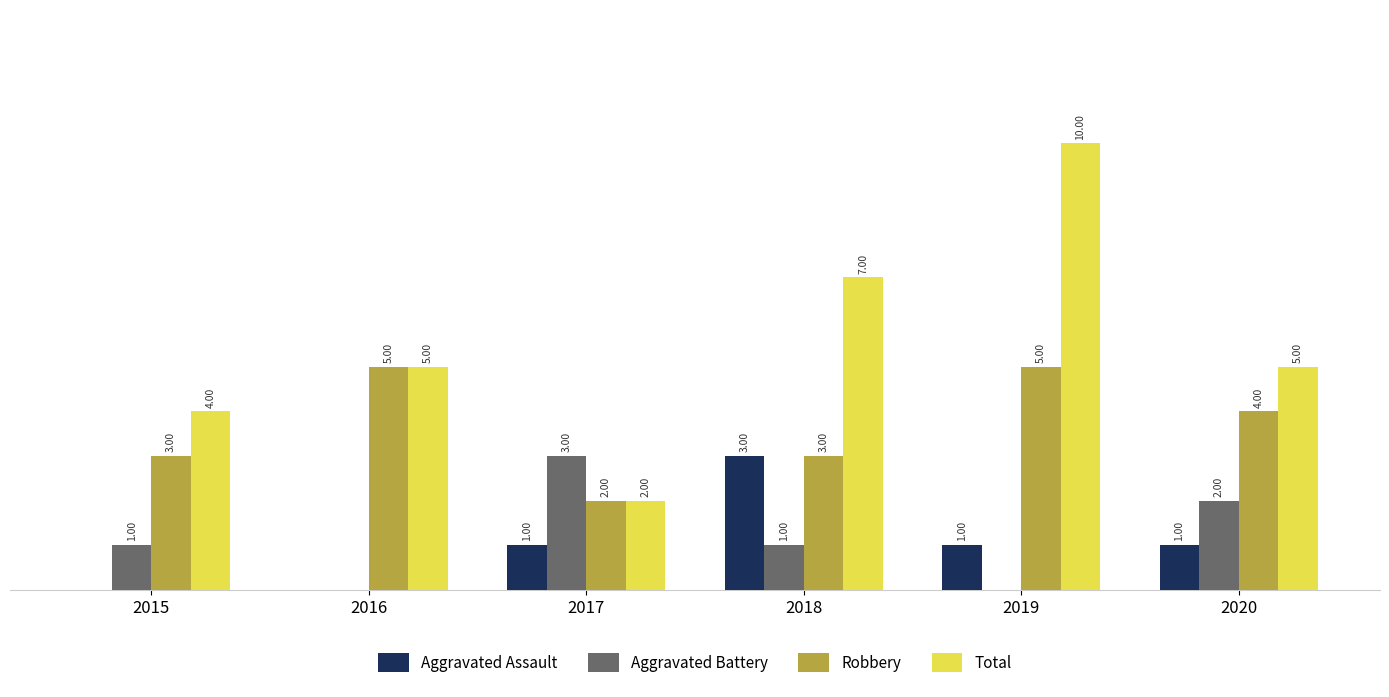

Is the value of Aggravated Battery at 2018 greater than the value of Total at 2016?

No